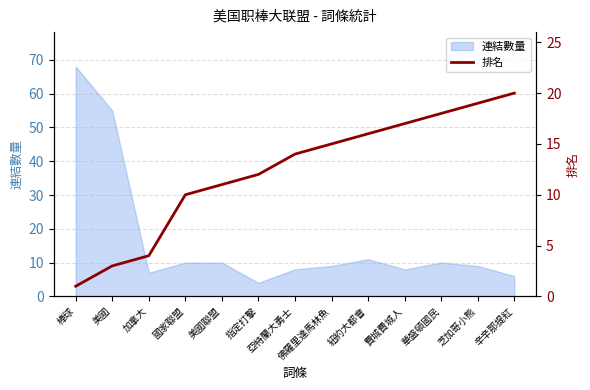

List the labels in order of value, smallest first.

棒球, 美國, 加拿大, 國家聯盟, 美國聯盟, 指定打擊, 亞特蘭大勇士, 佛羅里達馬林魚, 紐約大都會, 費城費城人, 華盛頓國民, 芝加哥小熊, 辛辛那提紅